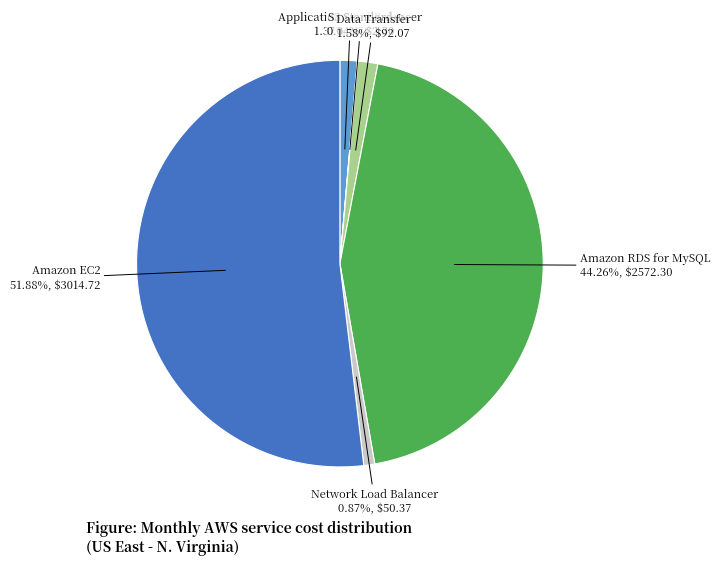

To the nearest percent, what percentage of the pie is Amazon RDS for MySQL?

44%